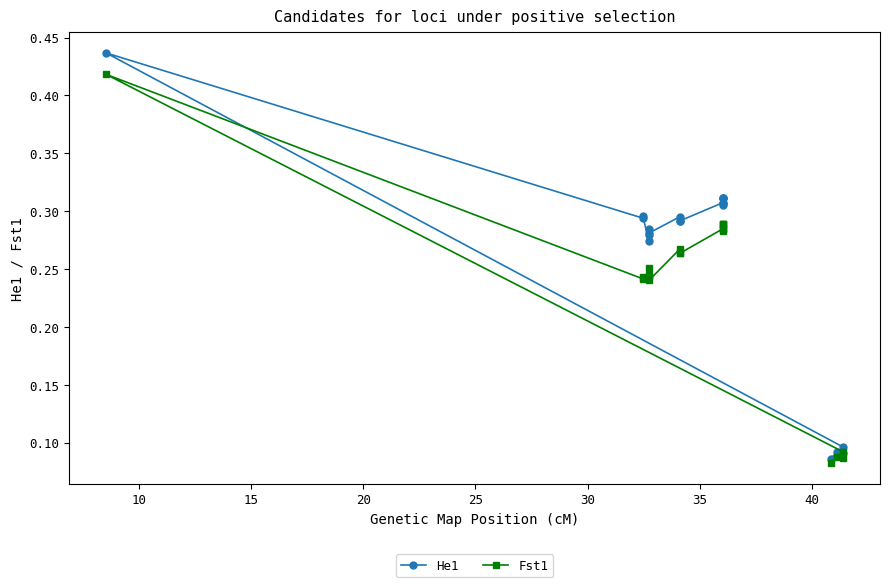

How many lines are shown in the chart?

2